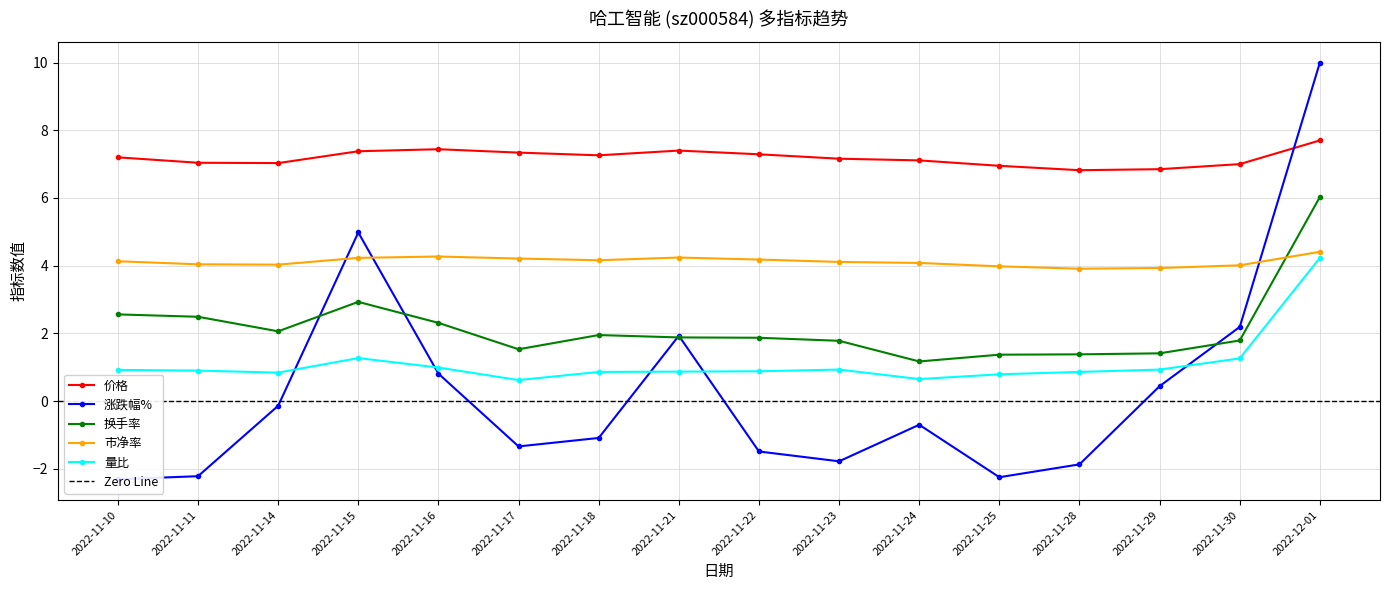

Where is the first local minimum for 市净率?

2022-11-14